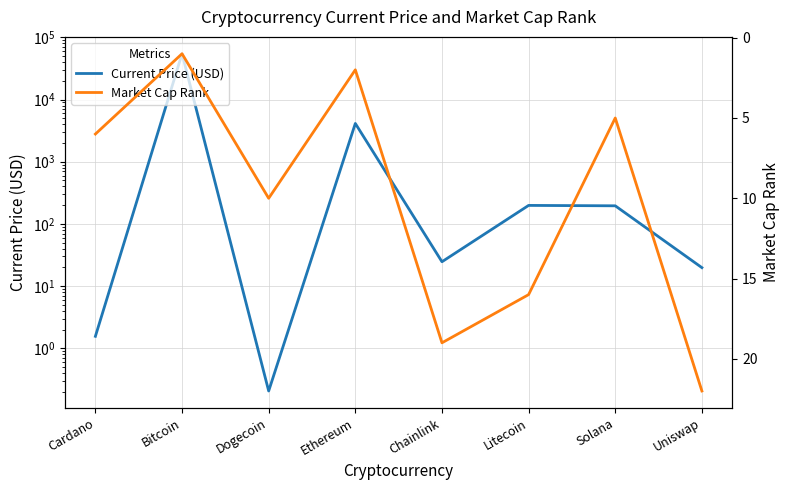

What position from the right is Cardano?

8